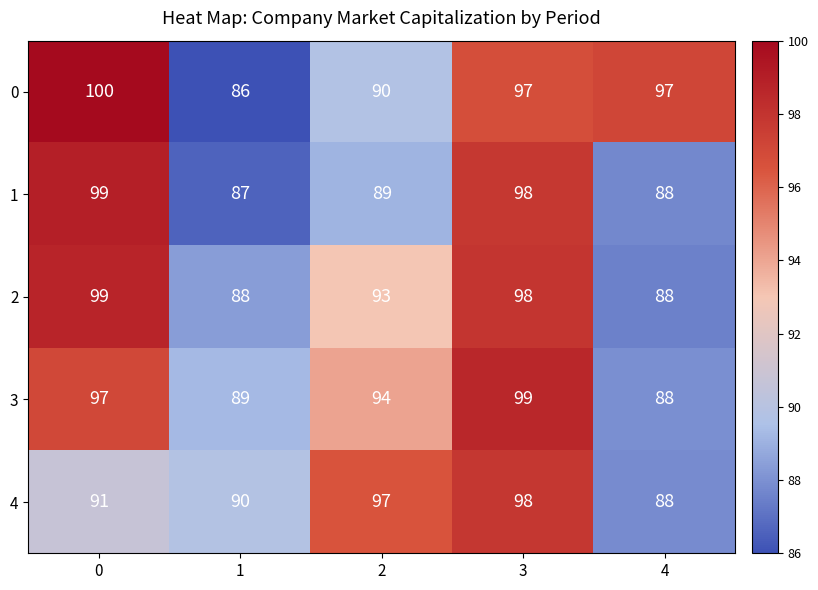

Which series has the largest total across all categories?

0